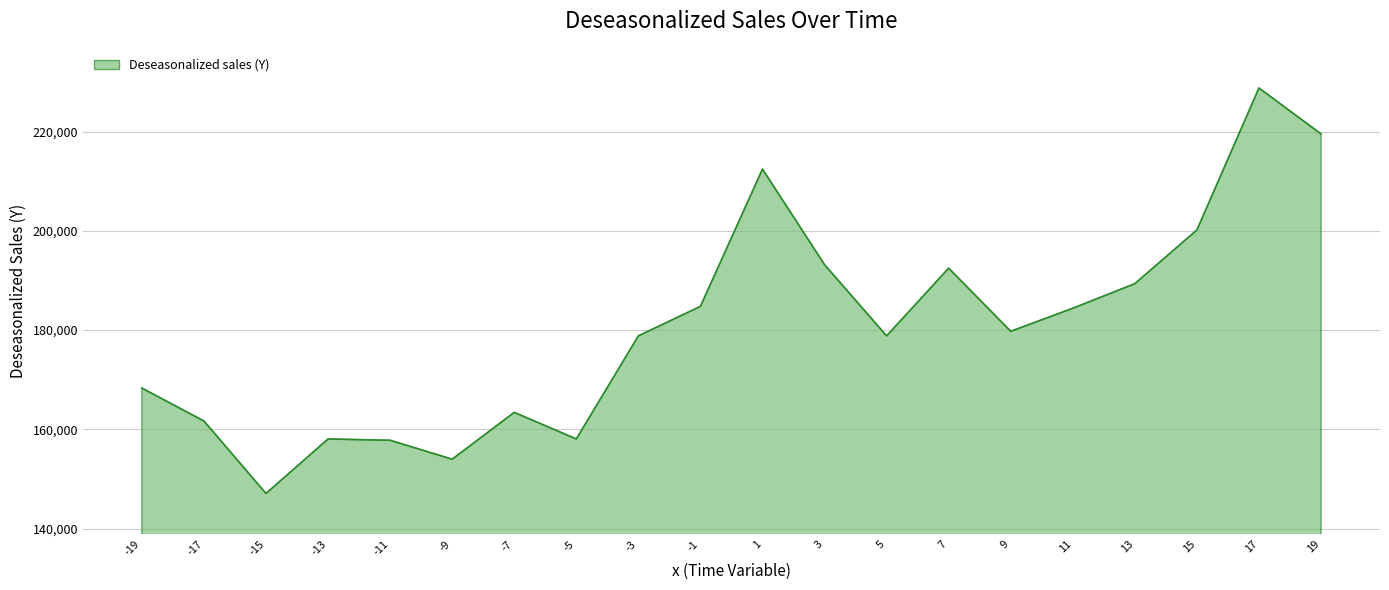

What is the difference between the maximum and minimum values?

81712.6